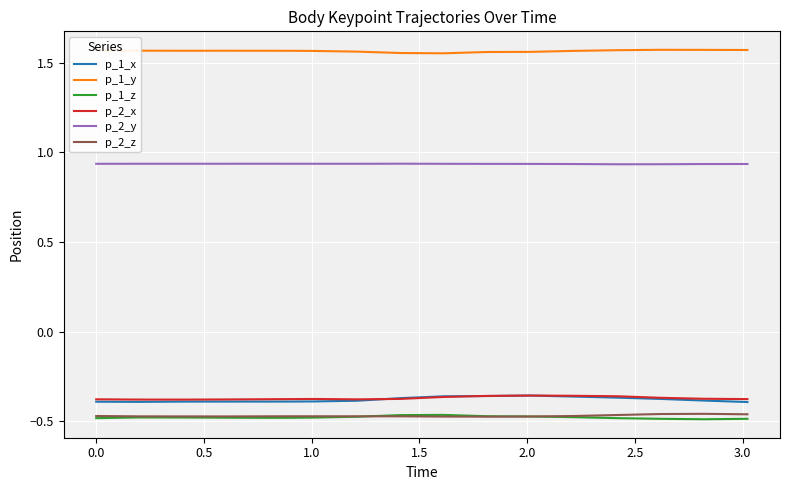

Is this an area chart (filled region under the line)?

No